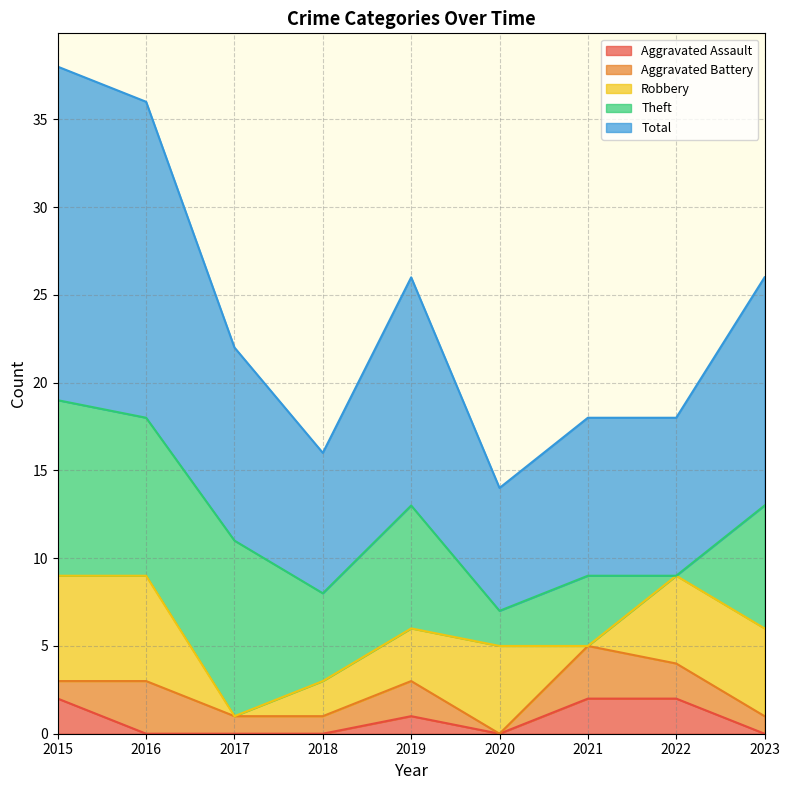

Rank the series at 2016 from highest to lowest value.

Total, Theft, Robbery, Aggravated Battery, Aggravated Assault